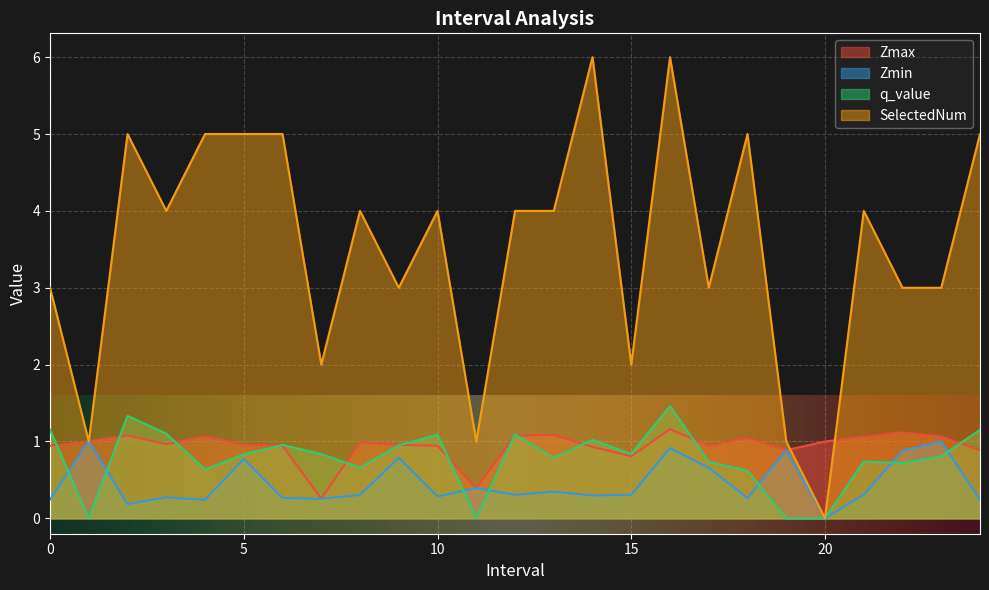

At which category does Zmin reach its first local peak?

1.0